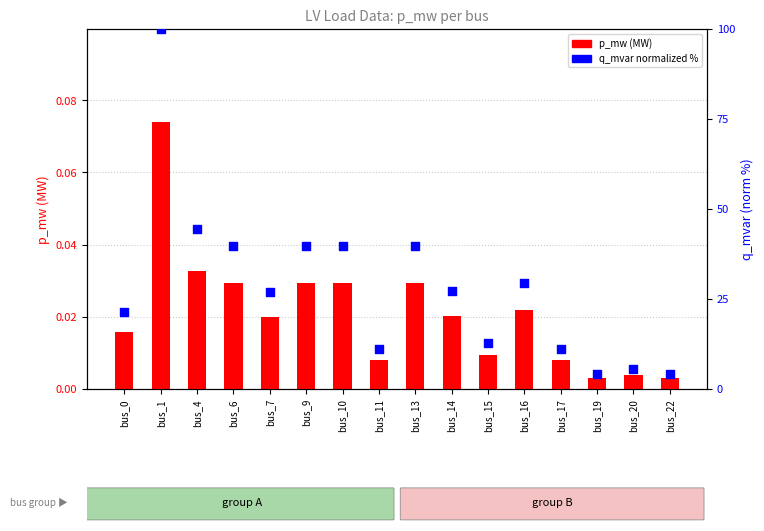

Which series reaches the minimum Y coordinate?

p_mw (MW)